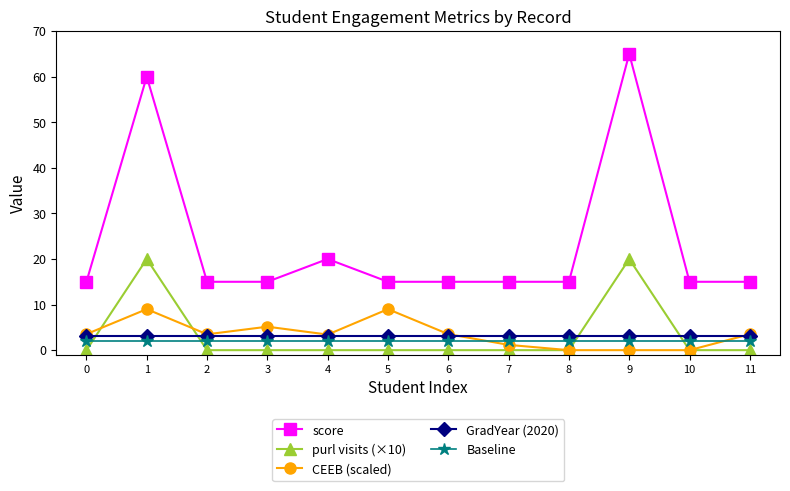

Which series has the widest spread of values?

score